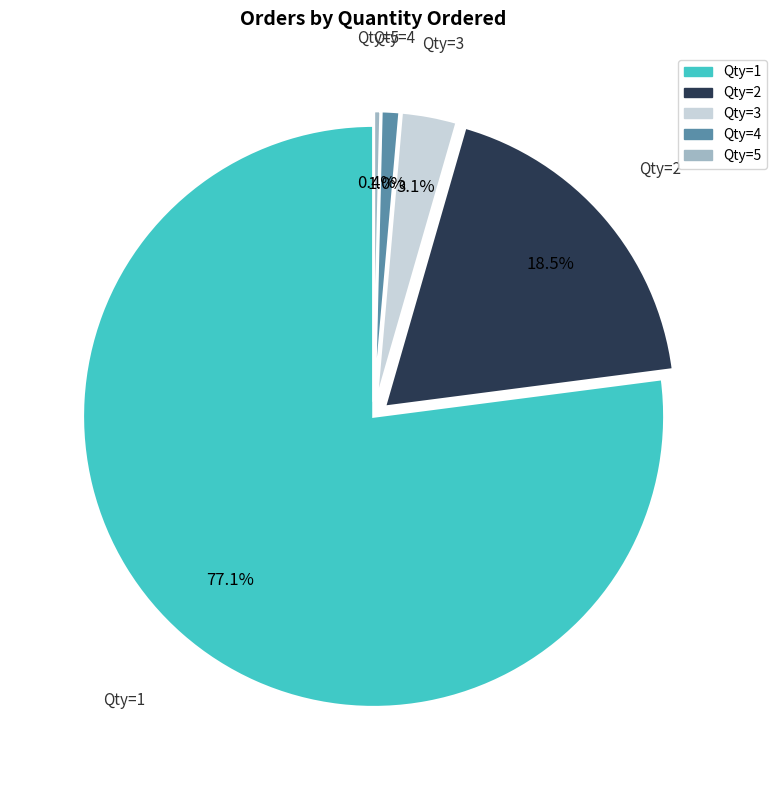

Combined, do Qty=5 and Qty=1 account for over 50%?

Yes